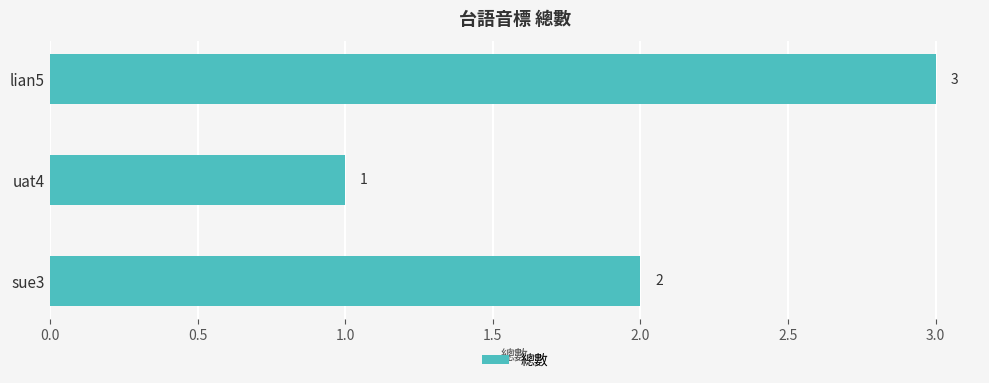

The value at lian5 is 3. True or false?

True